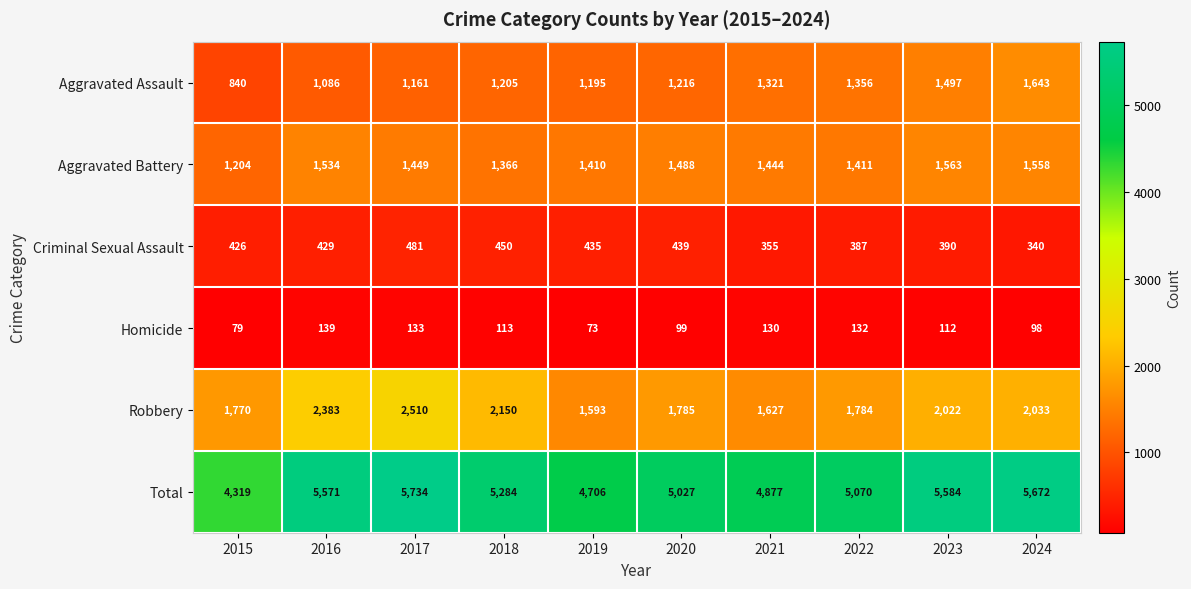

Which label corresponds to the largest value in the chart?

2017